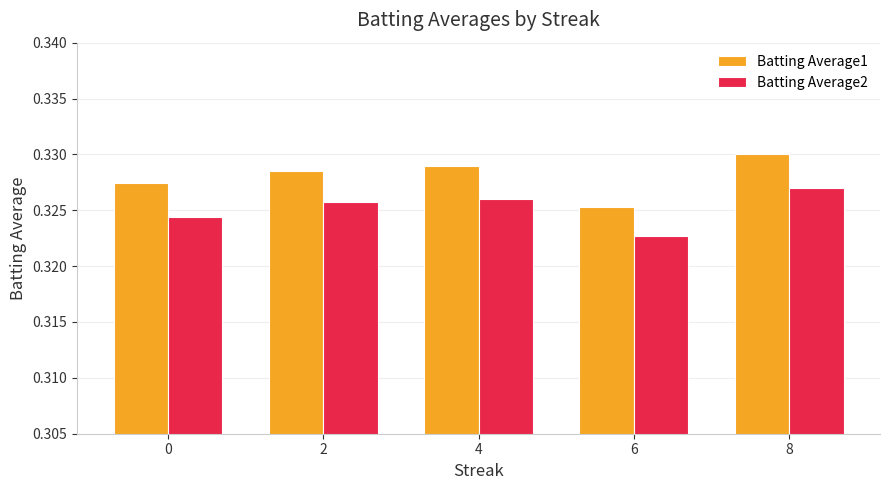

Which category has the lowest value across all series?

6